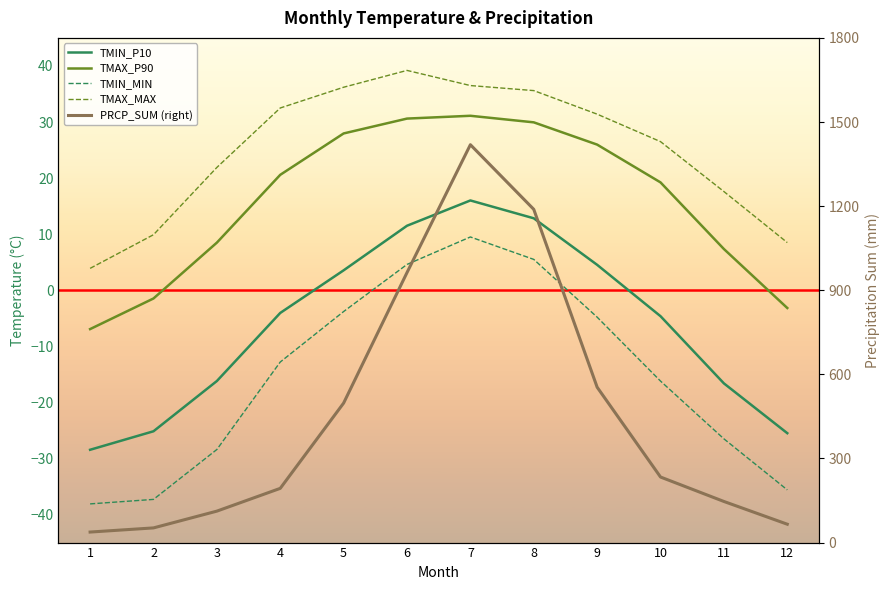

At which category does TMAX_MAX reach its first local peak?

6